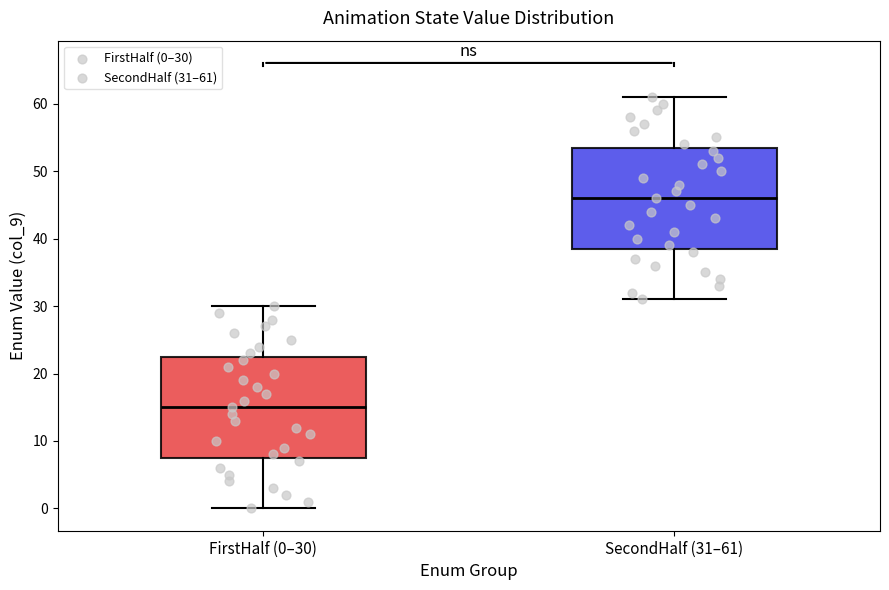

Which box has the lowest median line?

FirstHalf (0–30)